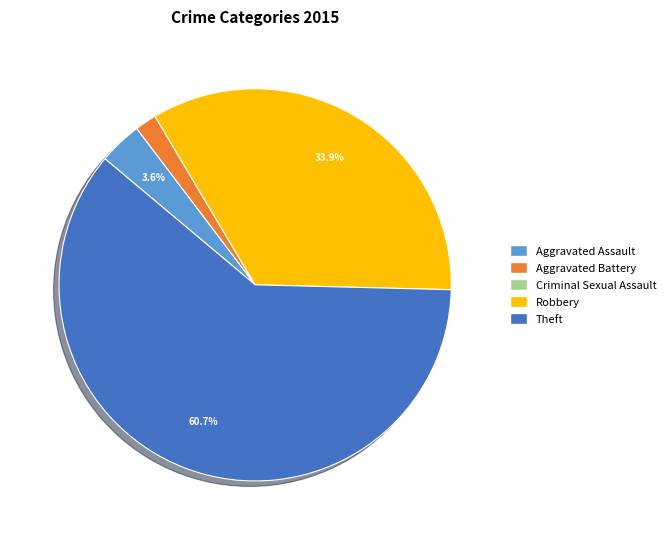

What percentage is NOT represented by Aggravated Assault?

96.4%